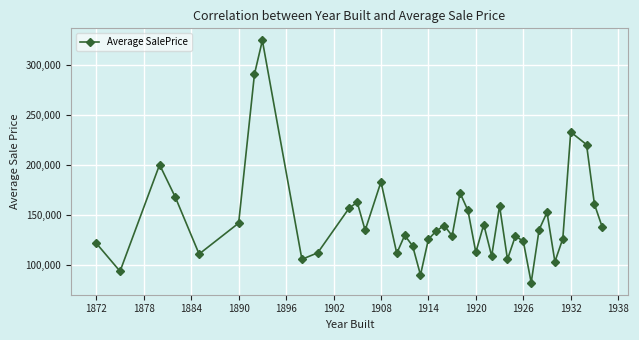

What is the maximum value shown in the chart?

325000.0